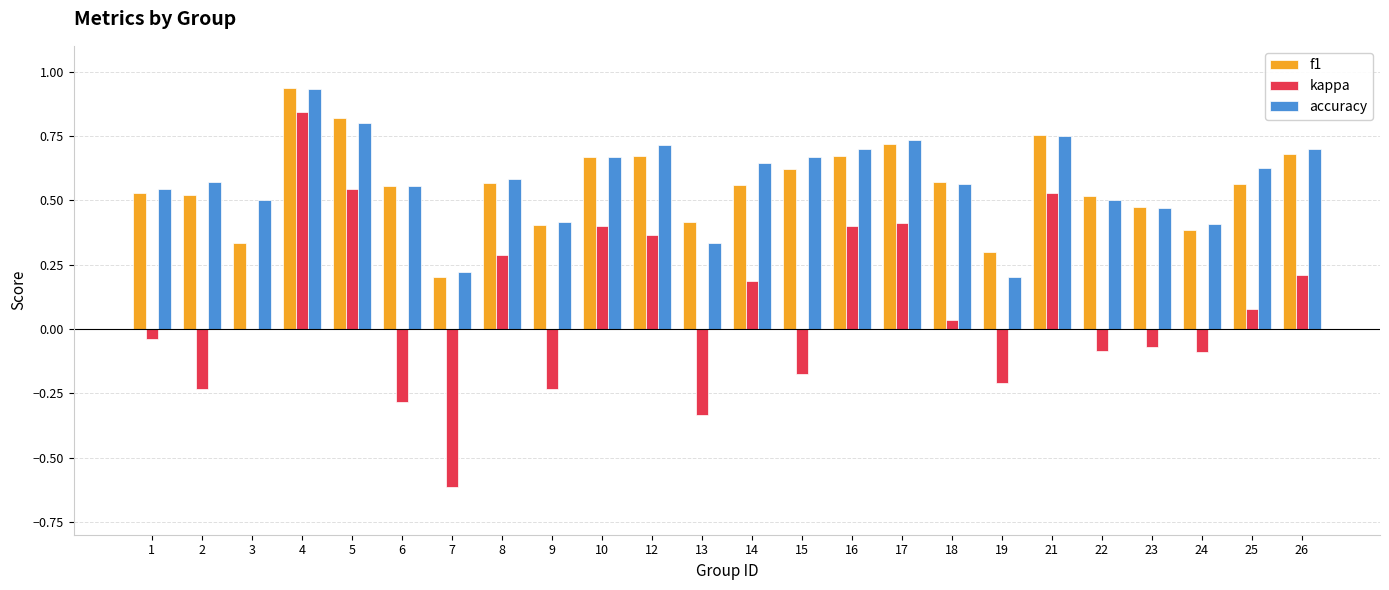

What is the sum of all kappa values?

1.9